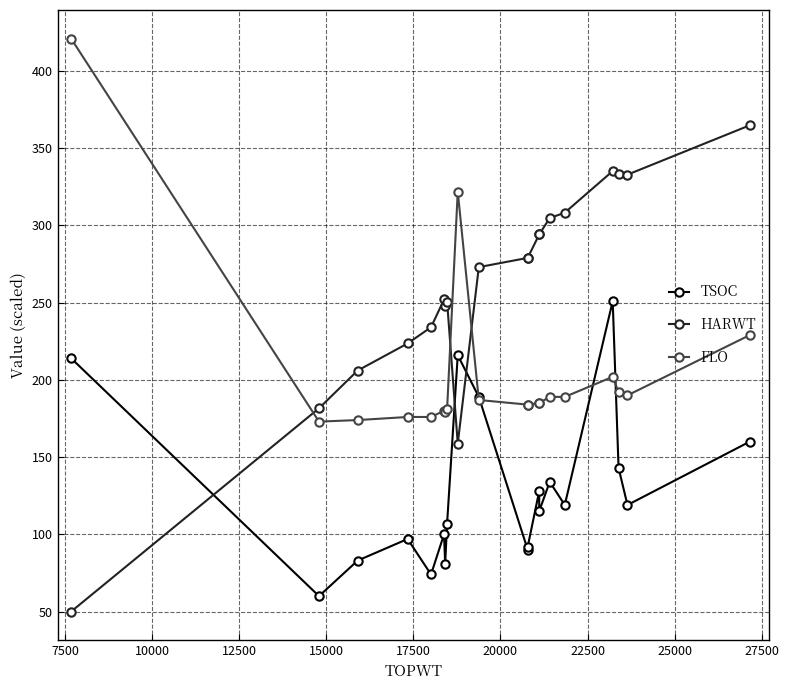

Reading left to right, list all the values displayed in this chart.

TSOC: 214.0	60.0	83.0	97.0	74.0	100.0	81.0	107.0	216.0	189.0	90.0	92.0	128.0	115.0	134.0	119.0	251.0	143.0	119.0	160.0
HARWT: 50.0	181.6	206.1	223.6	234.1	252.1	247.6	250.7	158.8	273.0	279.0	279.0	294.2	294.2	304.8	308.3	335.2	333.6	332.9	364.9
FLO: 421.0	173.0	174.0	176.0	176.0	180.0	179.0	181.0	322.0	187.0	184.0	184.0	185.0	185.0	189.0	189.0	202.0	192.0	190.0	229.0